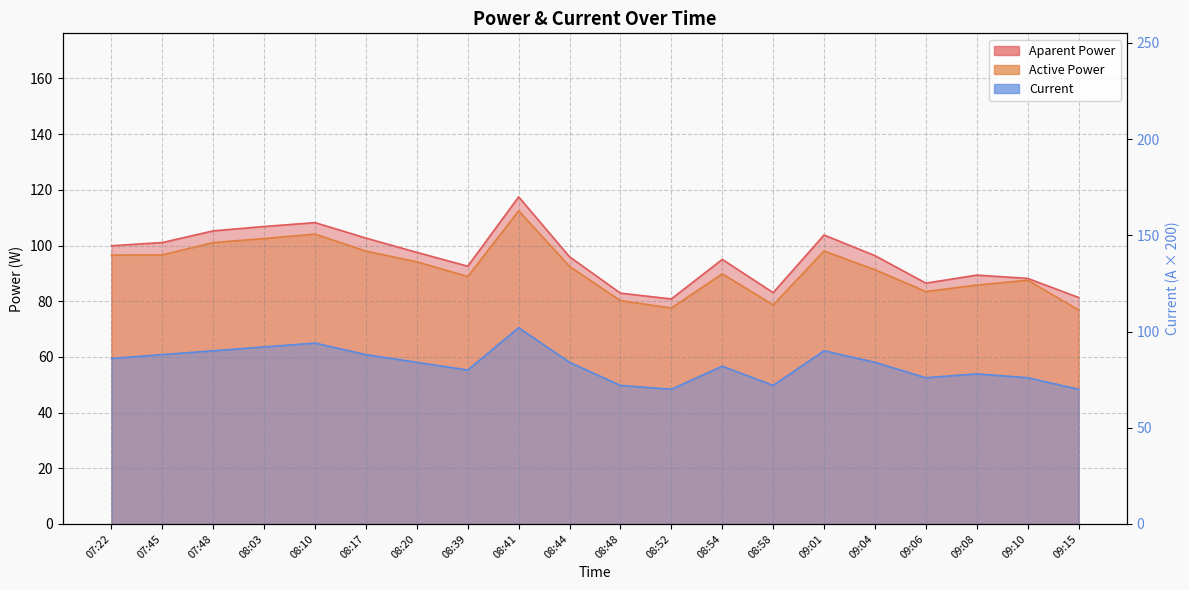

Rank the series at 08:52 from highest to lowest value.

Aparent Power, Active Power, Current